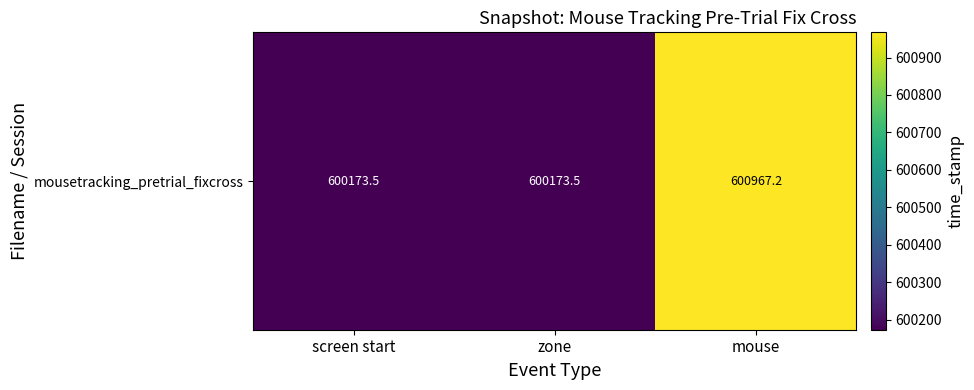

Which label corresponds to the largest value in the chart?

mouse